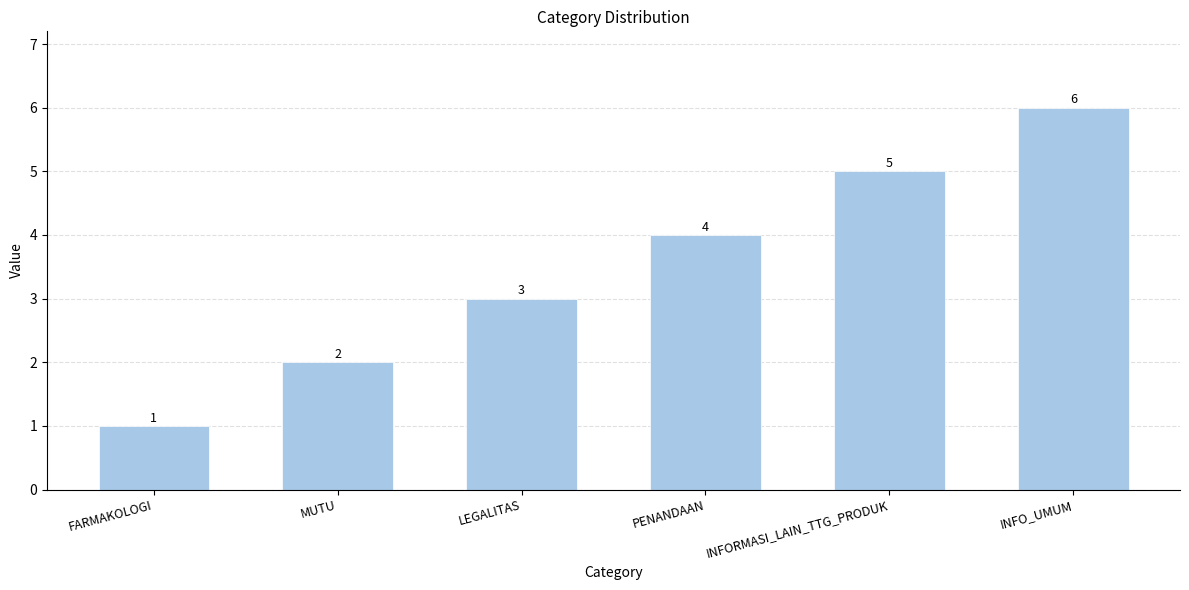

The value at LEGALITAS is 4. True or false?

False